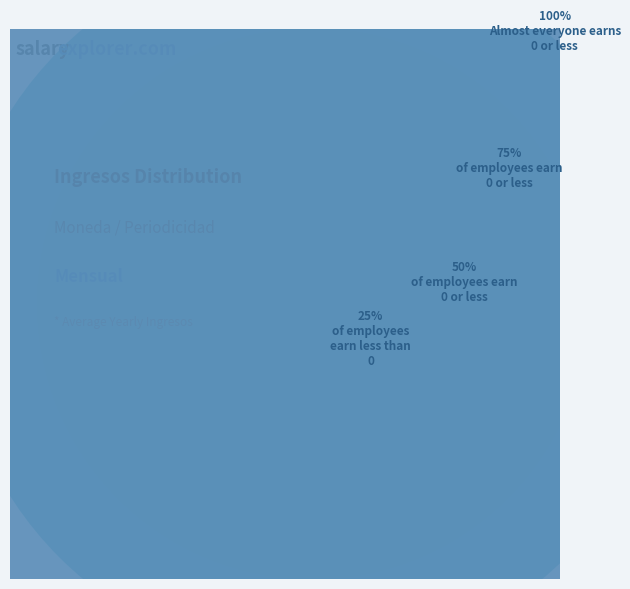

Count the number of slices in the pie.

4